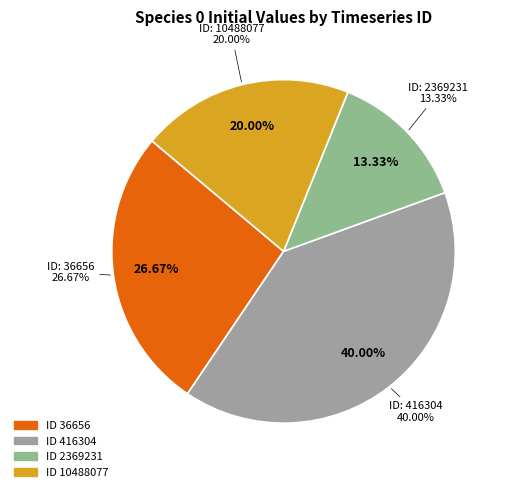

Combined, what portion of the pie is 36656 and 10488077?

46.7%